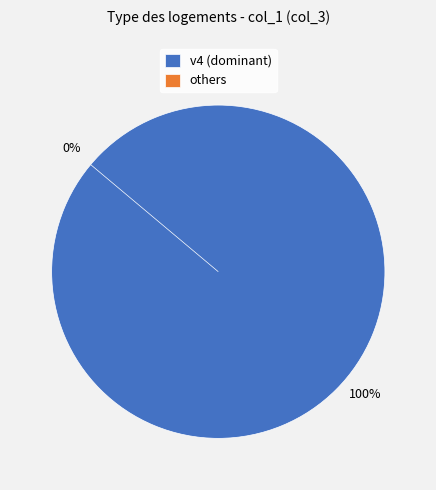

What portion of the pie excludes v1?

100.0%